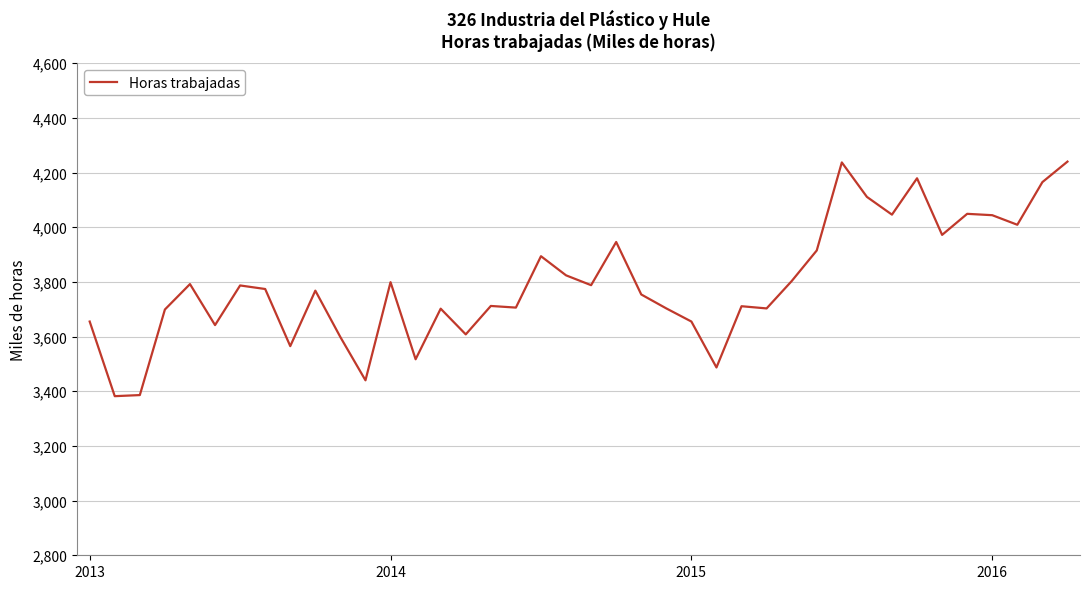

What is the greatest value displayed?

4240